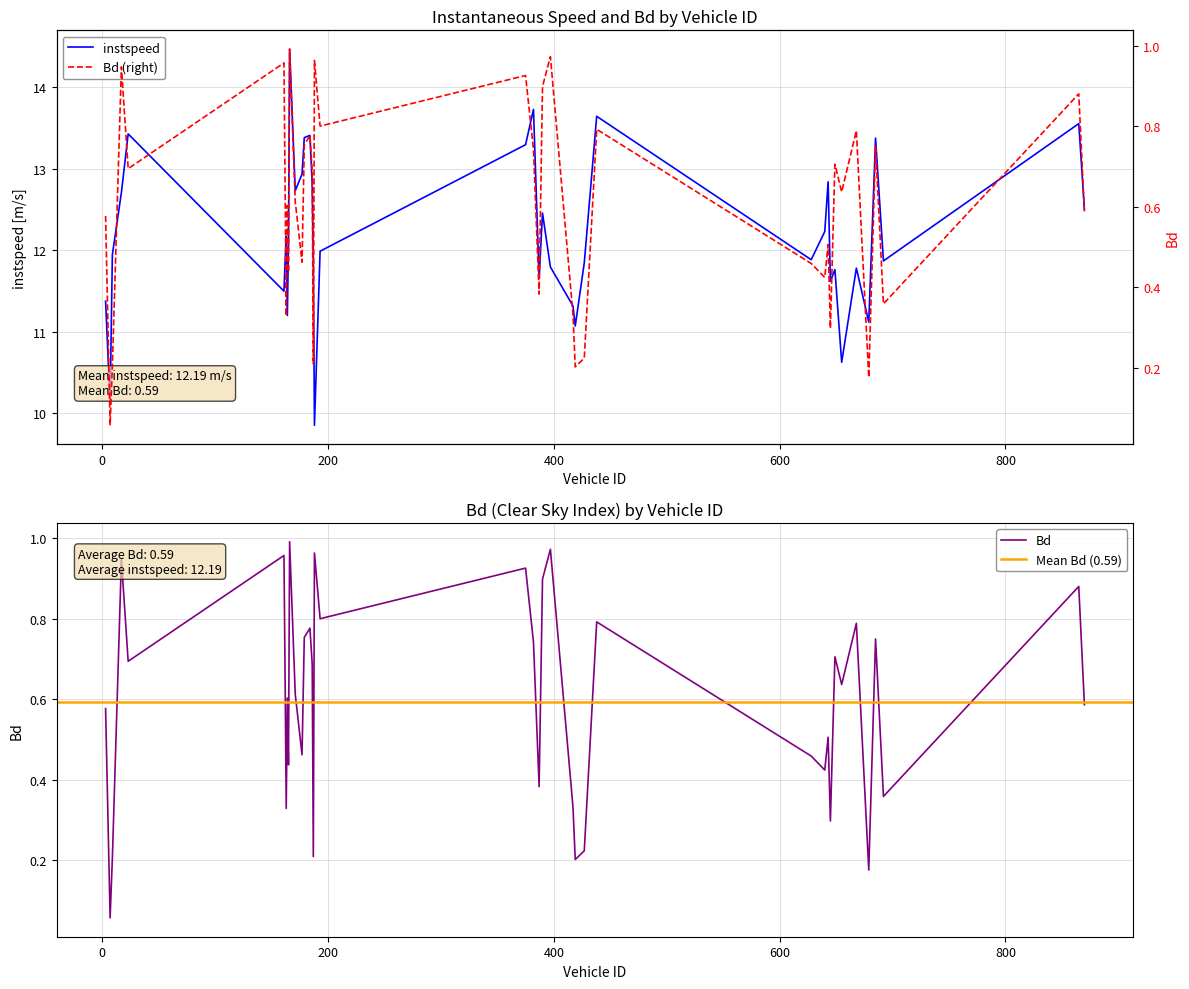

Does the chart have visible grid lines?

Yes